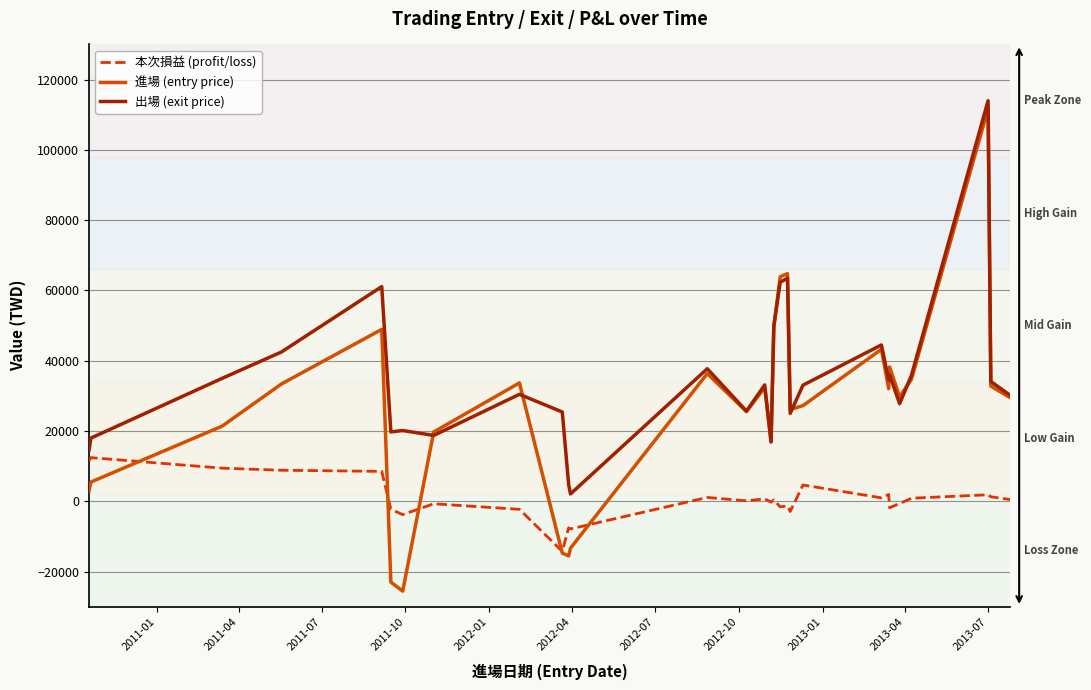

What is the maximum value shown in the chart?

113994